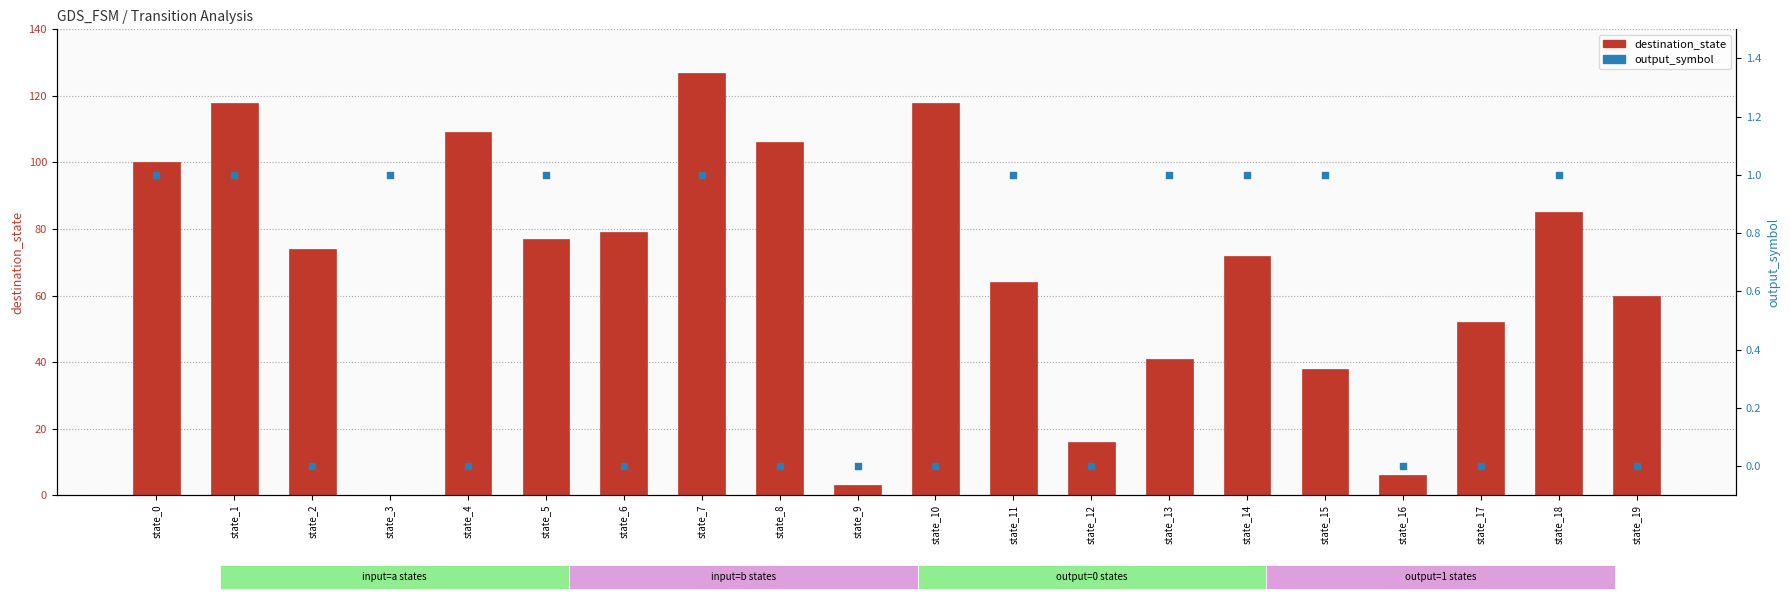

Which series contains the highest Y value?

destination_state